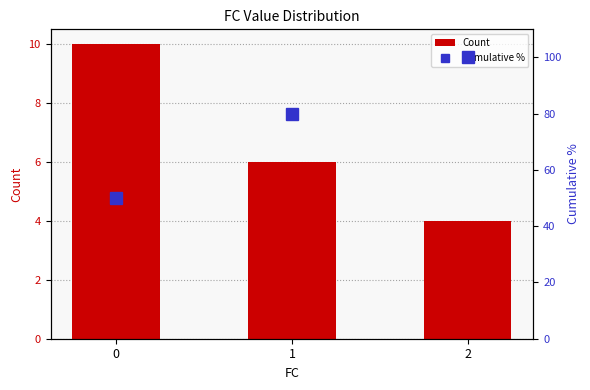

What is the difference between the second highest and minimum values in the cumulative % series?

30